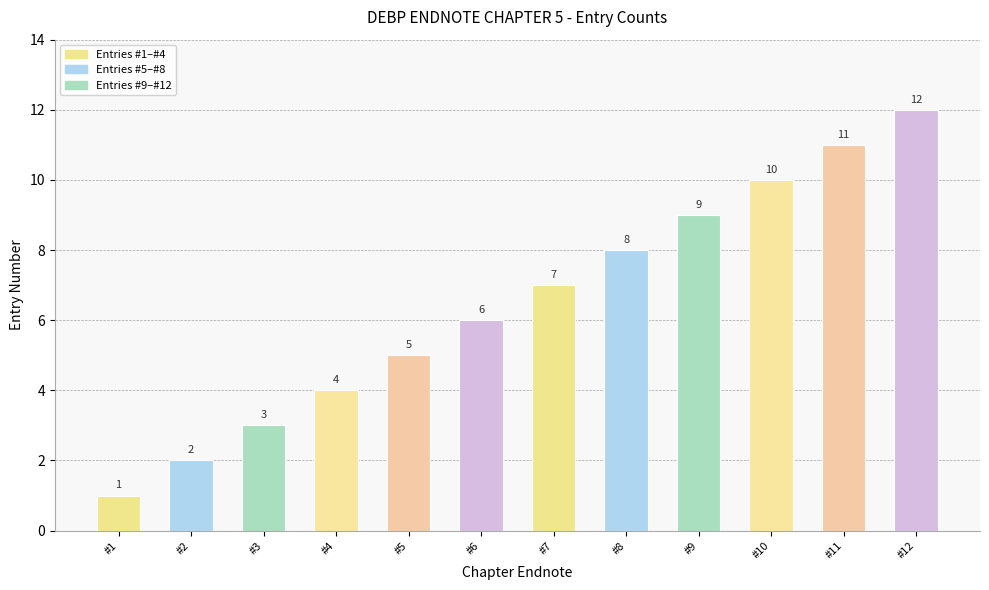

How many categories are shown in the chart?

12